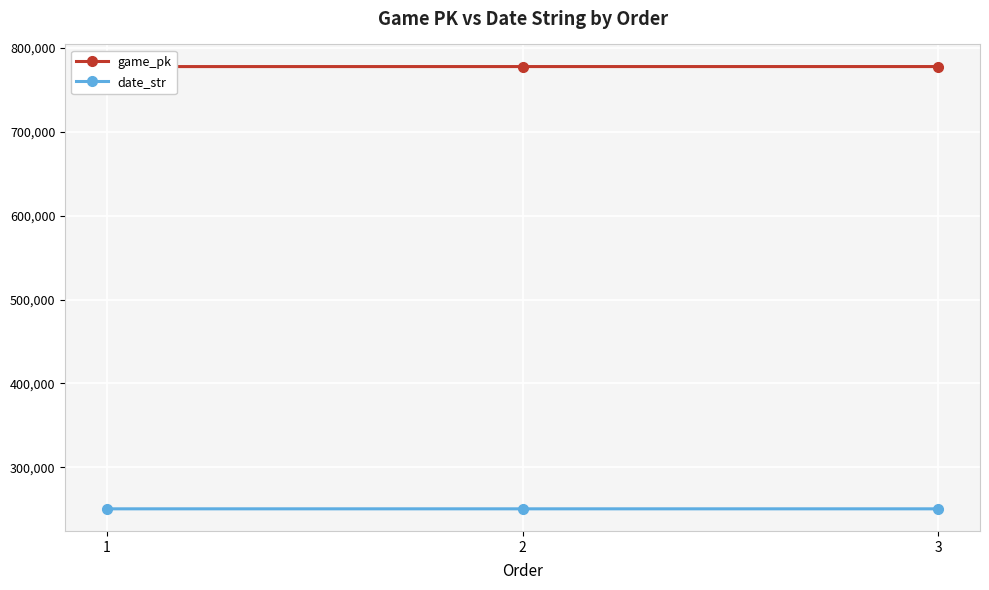

Count the game_pk values in the range 777589 to 777614.

3